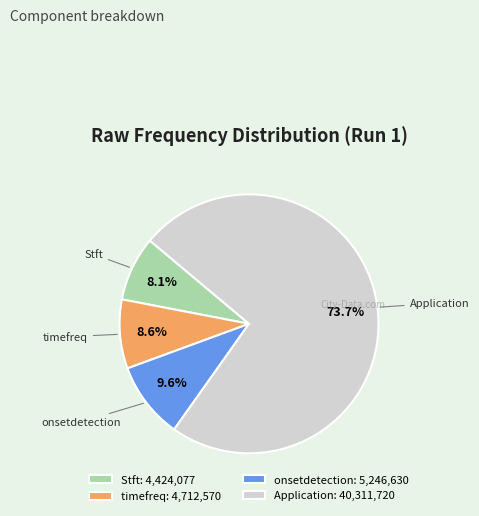

What percentage is the timefreq slice, to the nearest percent?

9%